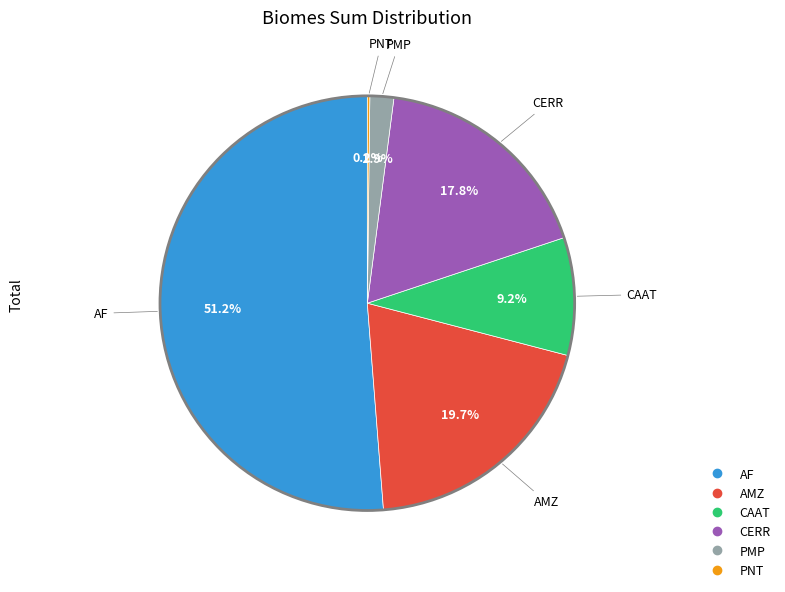

Which has a higher value, AF or CERR?

AF